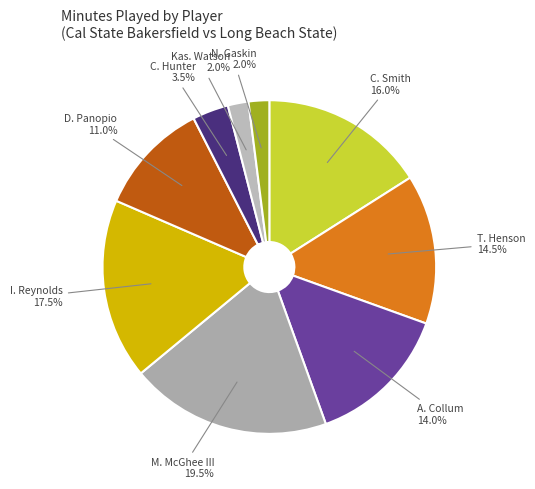

Which slice is the largest?

M. McGhee III